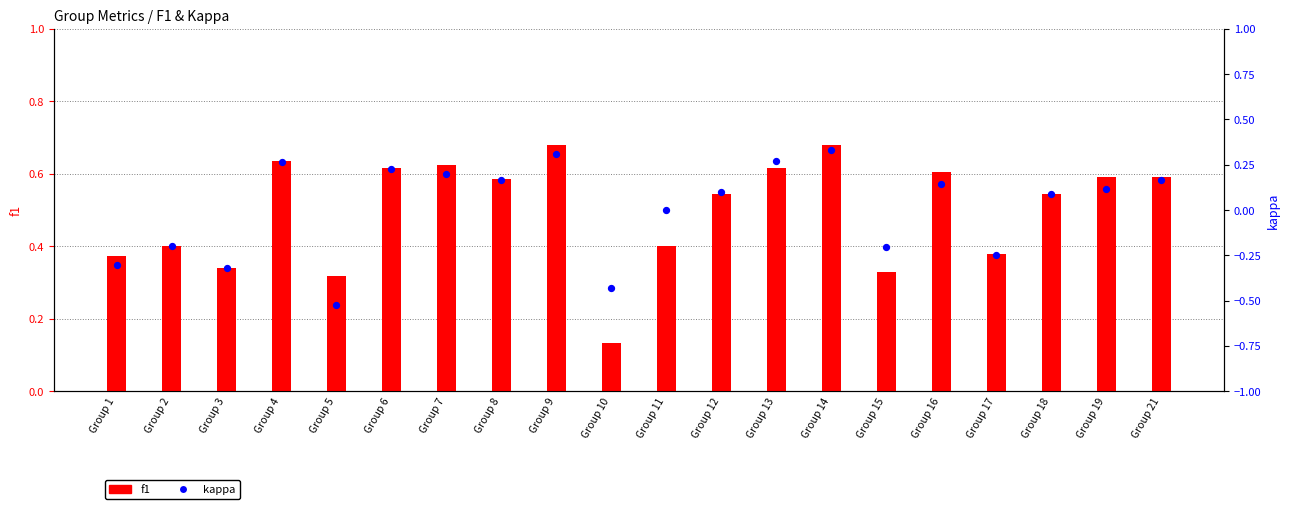

What is the total value across all series at Group 8?

0.8